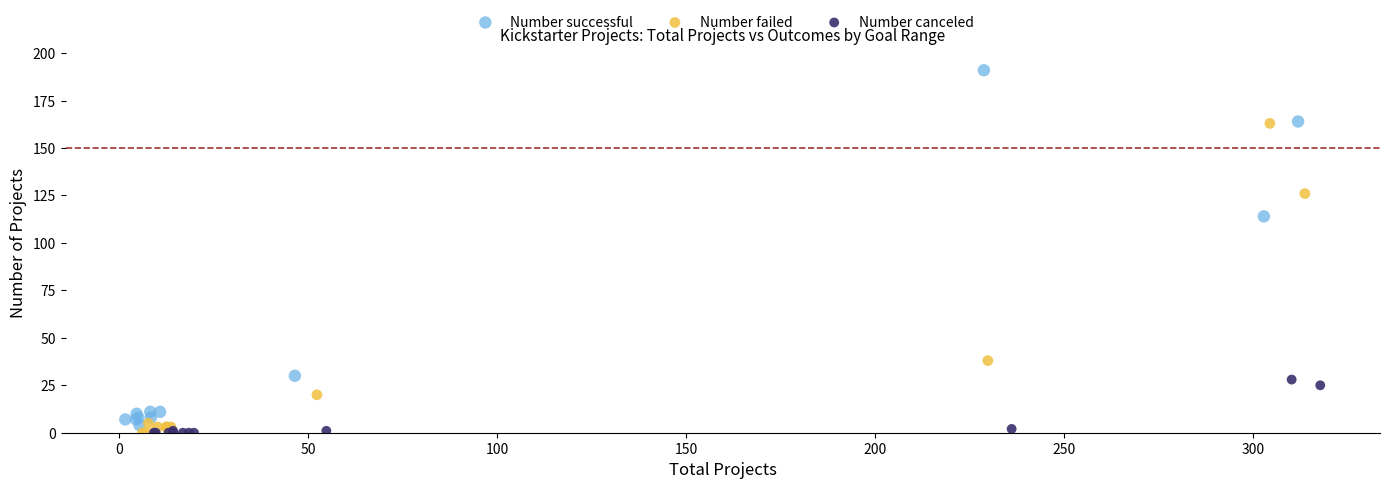

Which series contains the highest Y value?

Number successful